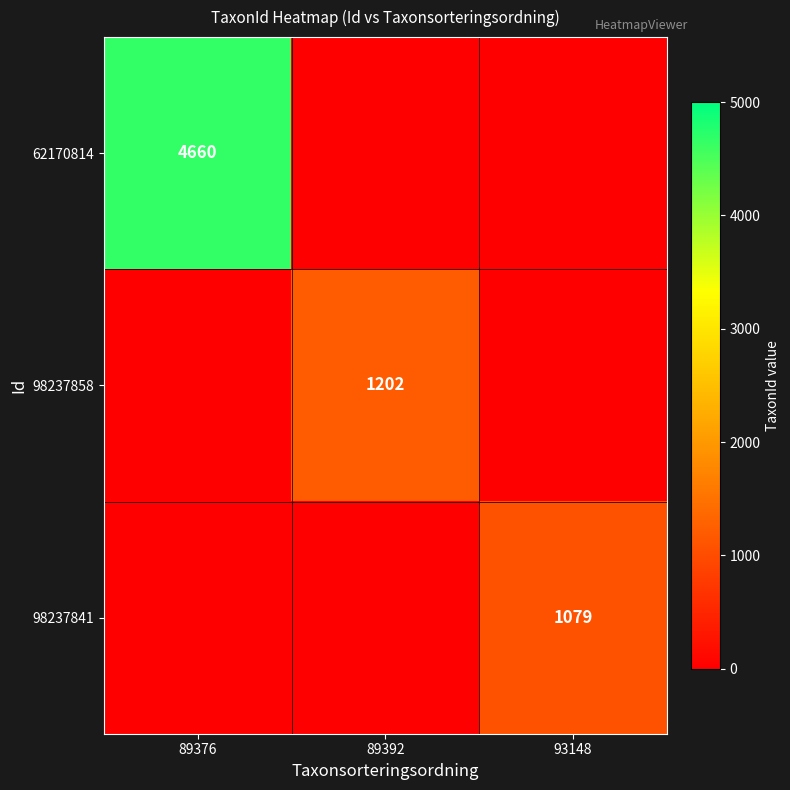

The 62170814 series shows 4660 at 89376. True or false?

True